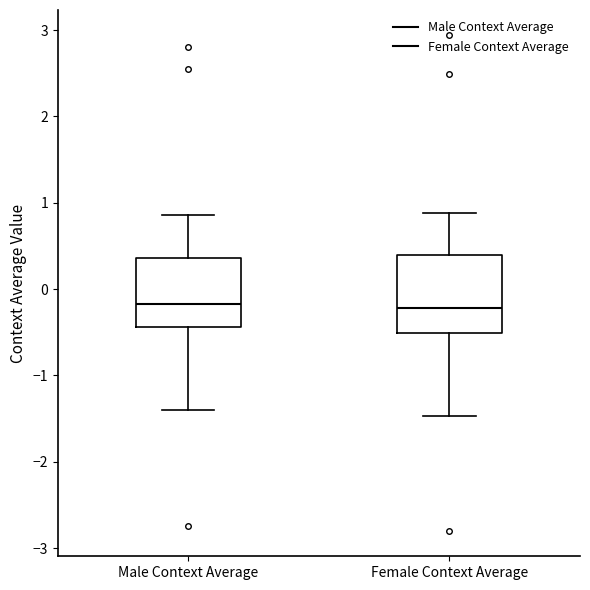

Reading left to right, read every box against the y-axis: the position of its median line, the range the box covers, and the ends of its whiskers. The values are not printed on the chart, so give them approximately, as read against the axis.

Male Context Average: median -0.2, box -0.4 to 0.4, whiskers -1.4 to 0.9
Female Context Average: median -0.2, box -0.5 to 0.4, whiskers -1.5 to 0.9